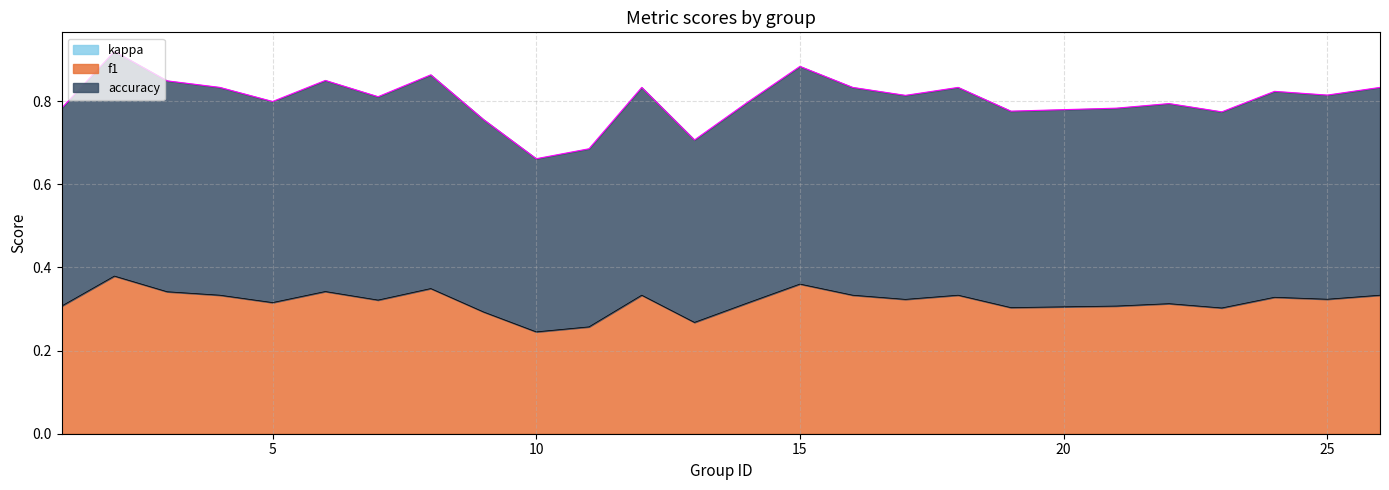

At which label is accuracy closest to 0?

10